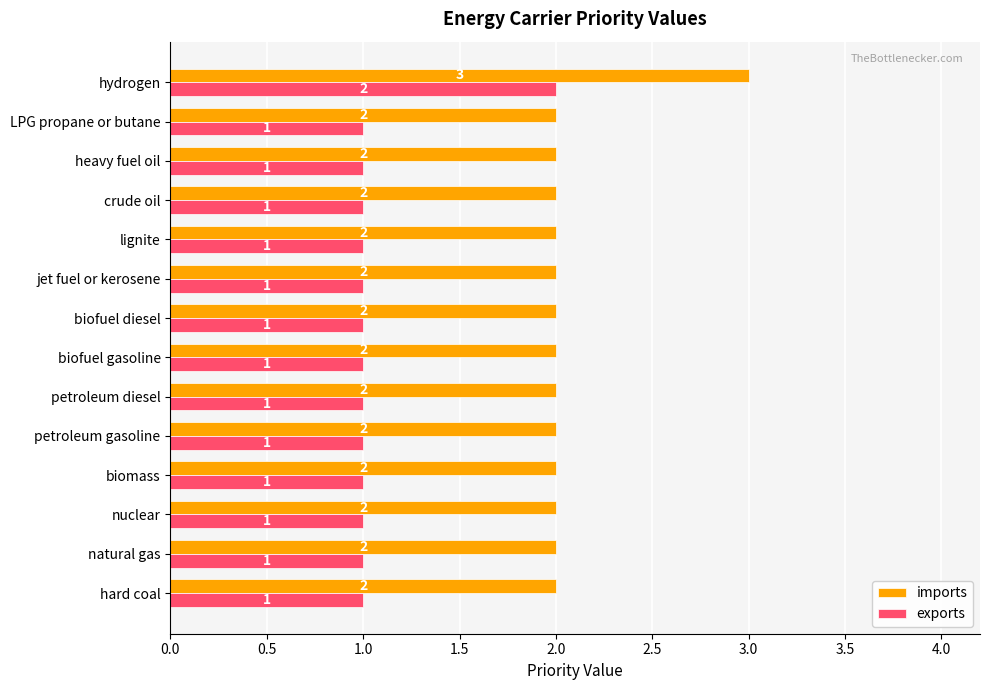

Is the value of imports at petroleum gasoline greater than the value of exports at petroleum gasoline?

Yes